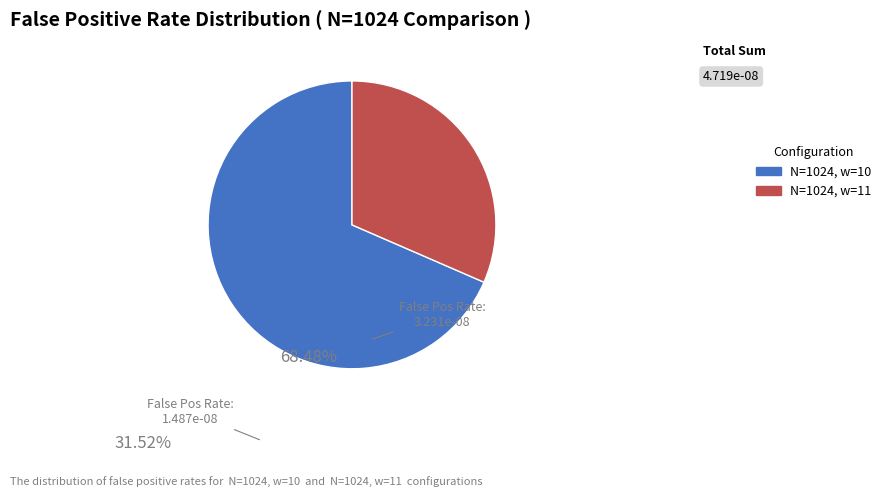

What is the smallest slice in the pie chart?

N=1024, w=11